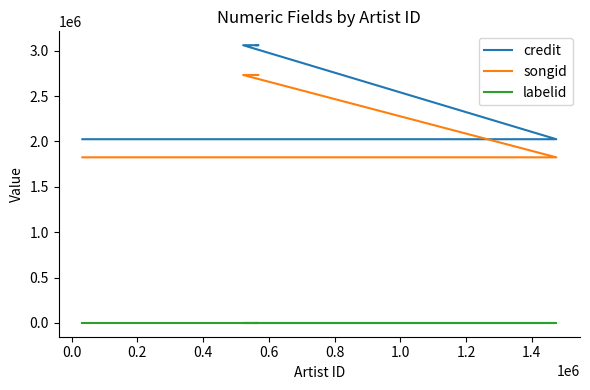

True or false: credit and labelid intersect in this chart.

False